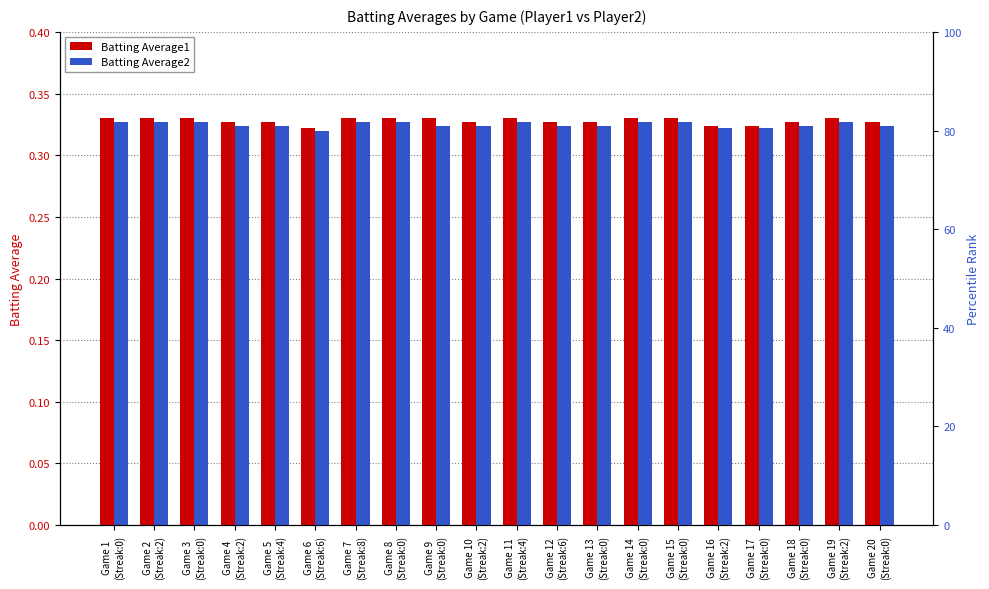

Is it true that Batting Average1 equals 0.3 at Game 20
(Streak:0)?

True